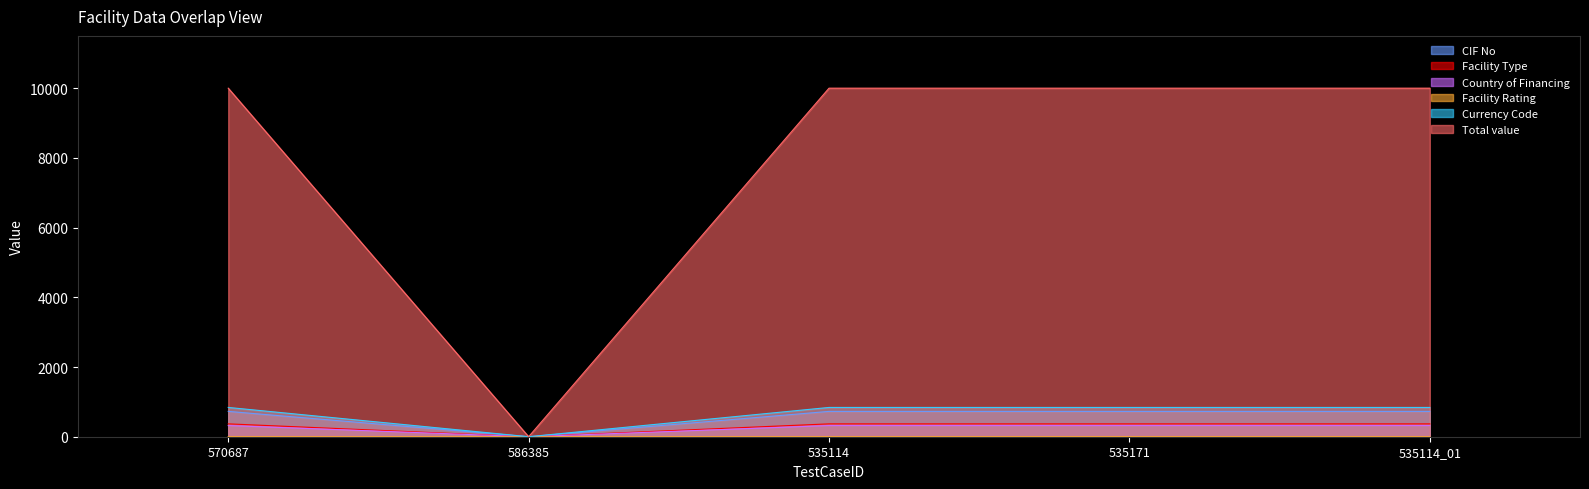

Which has a higher value, 586385 or 535171?

535171